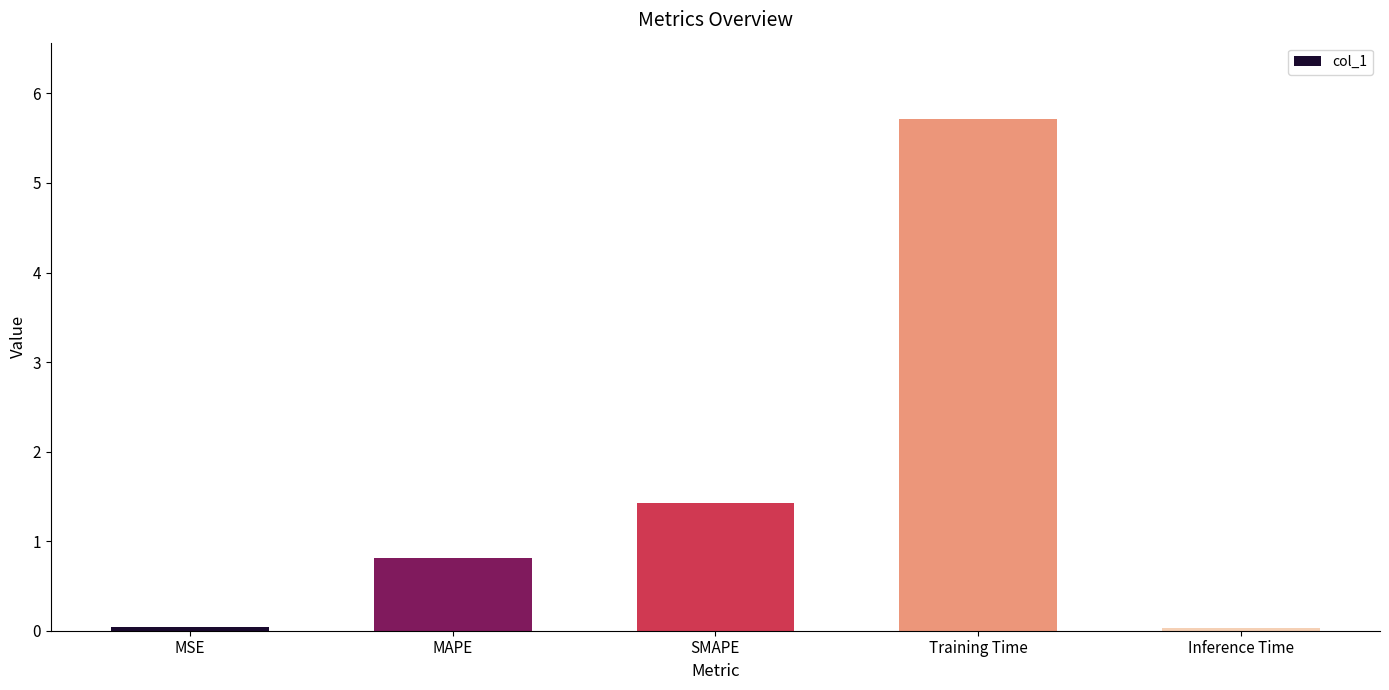

The value at Inference Time is 0.0. True or false?

True